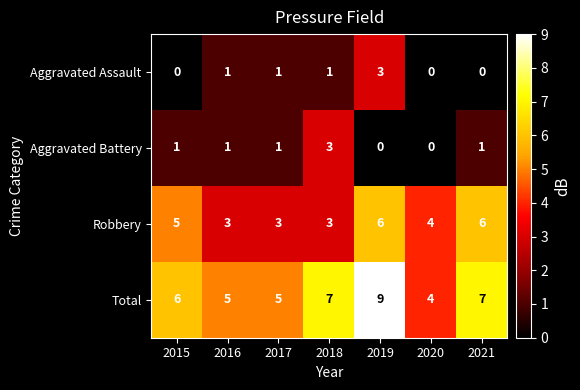

At which category does the chart reach its peak across all series?

2019